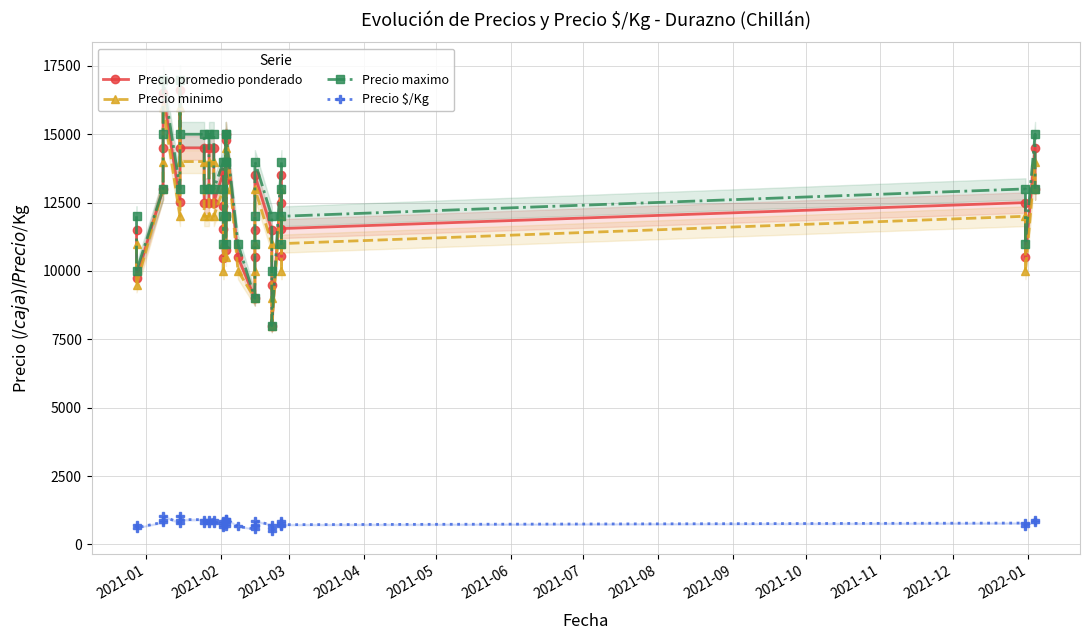

What is the value of the Precio maximo point at the 18th from the left?

12000